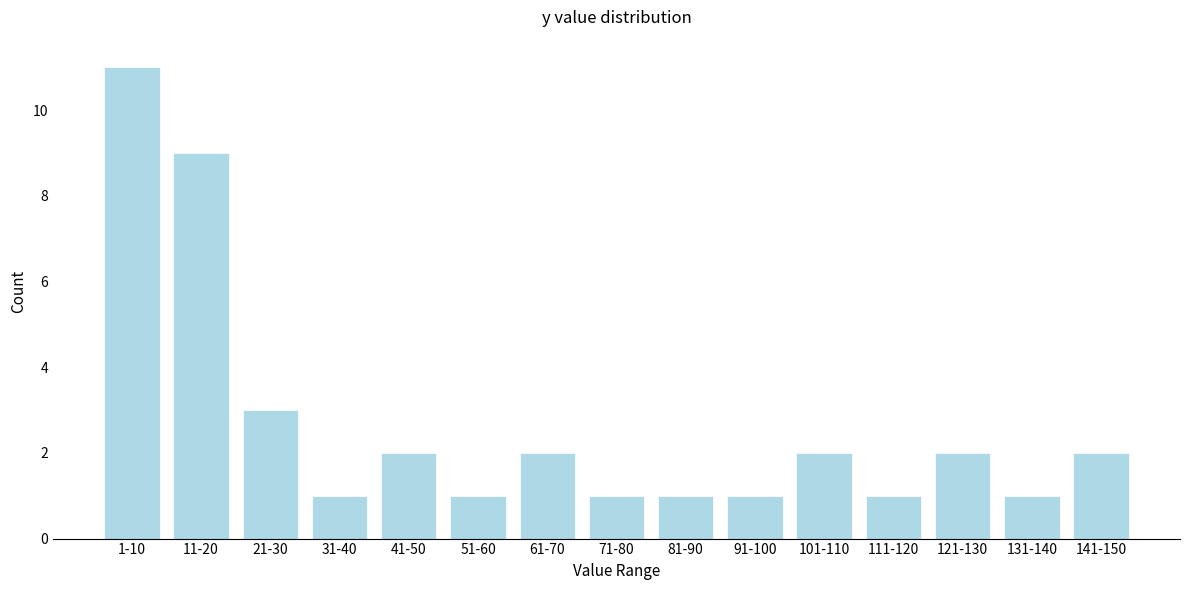

Reading right to left, list all the values displayed in this chart.

2	1	2	1	2	1	1	1	2	1	2	1	3	9	11